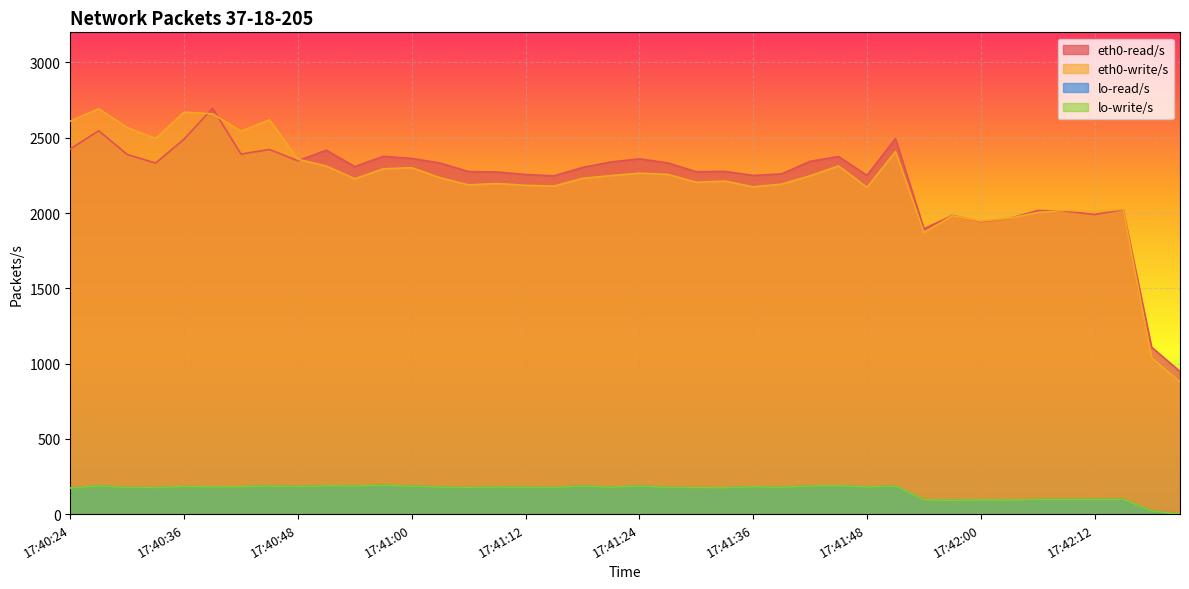

How many values in the eth0-read/s series are below 2308?

20